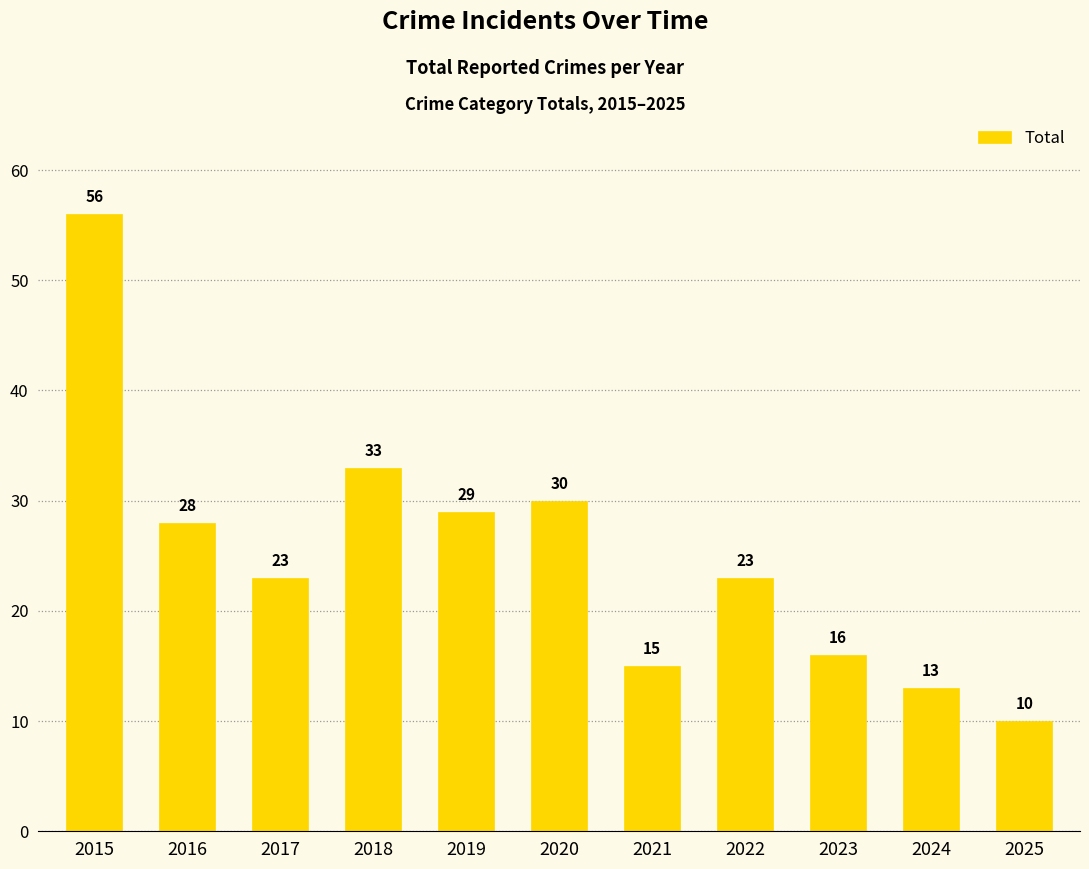

At which category does the chart reach its minimum across all series?

2025